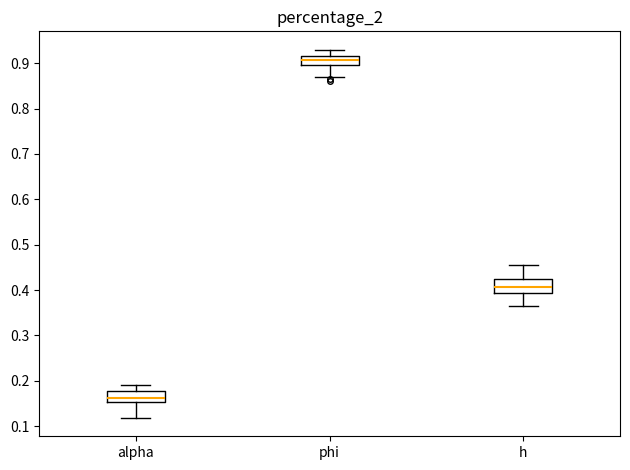

Which box has the highest median line?

phi